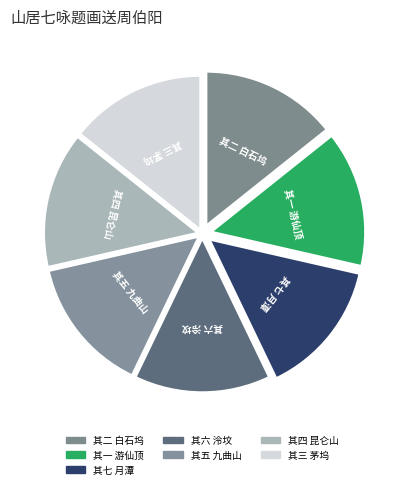

How many segments does this pie chart have?

7